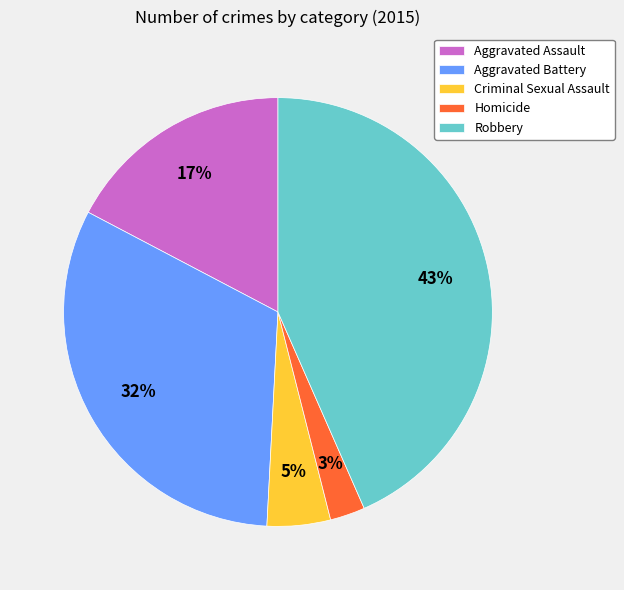

True or false: Robbery accounts for 34% of the total.

False